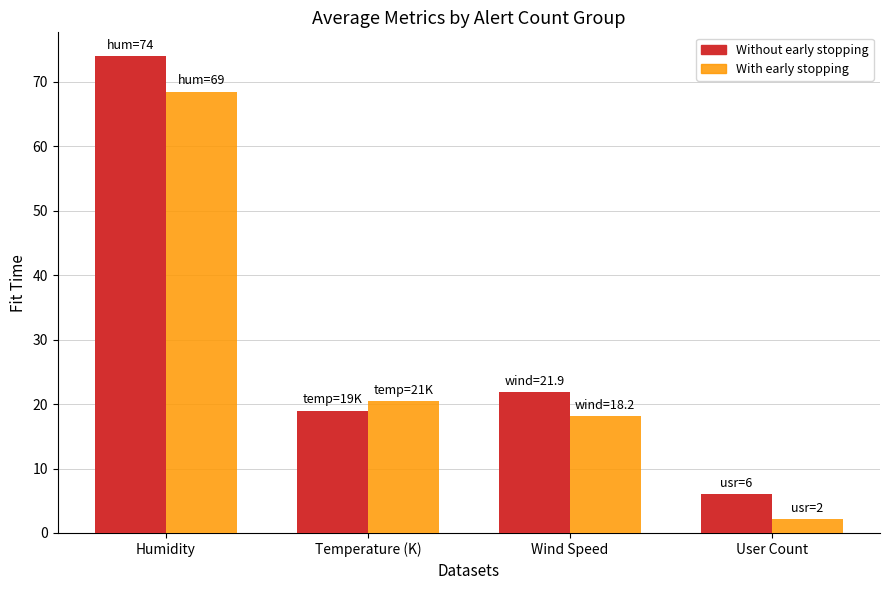

Which series has the largest range (max minus min)?

Without early stopping